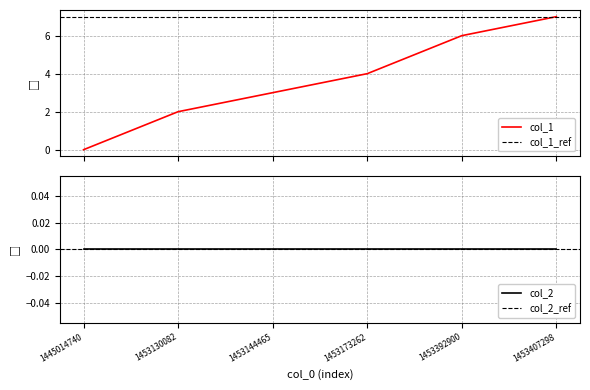

Is it true that the value at 1453144465 is 4?

False